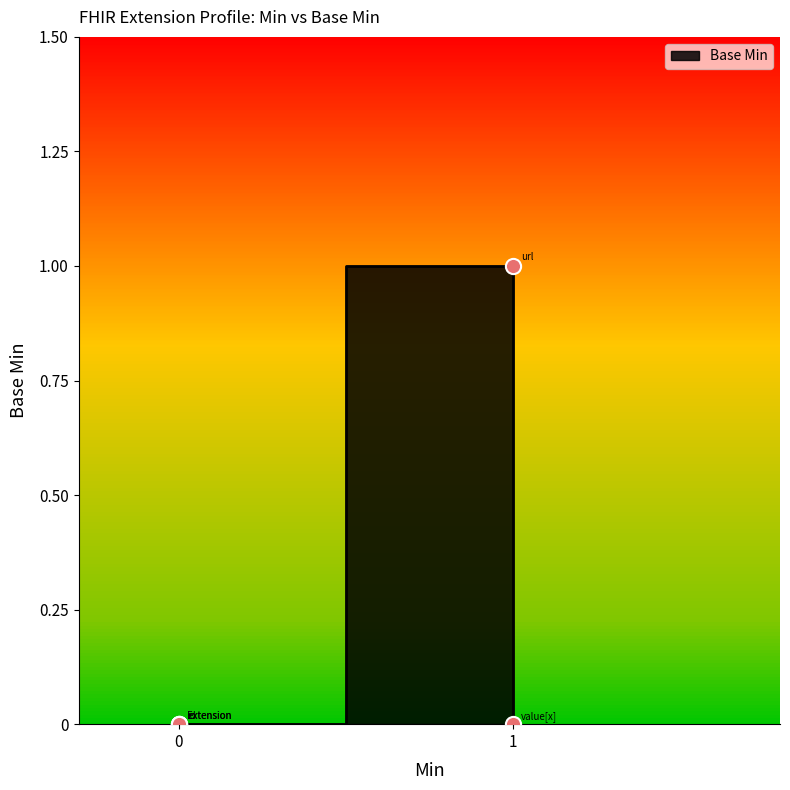

Which has a higher value, Extension.url or Extension.extension?

Extension.url